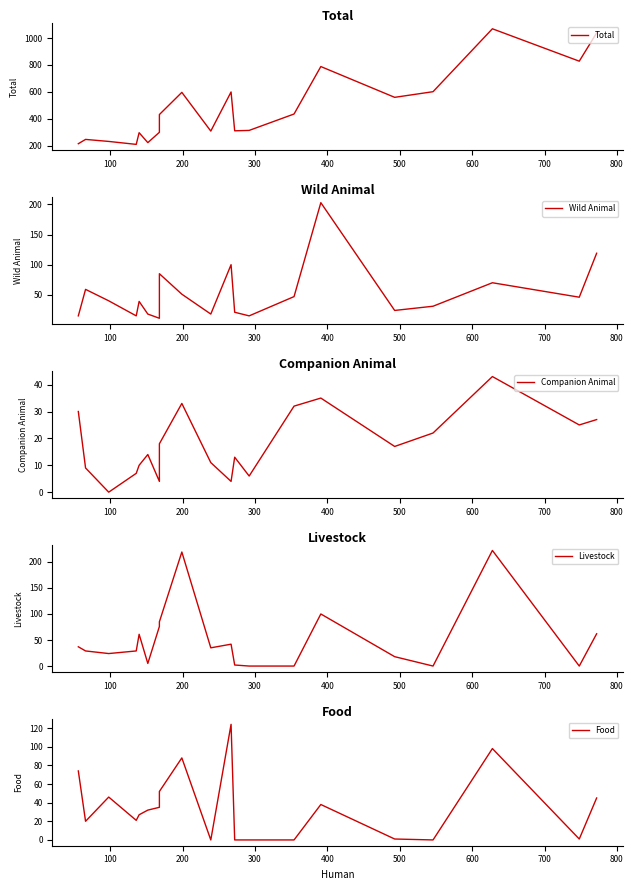

What position from the right is 600?

14